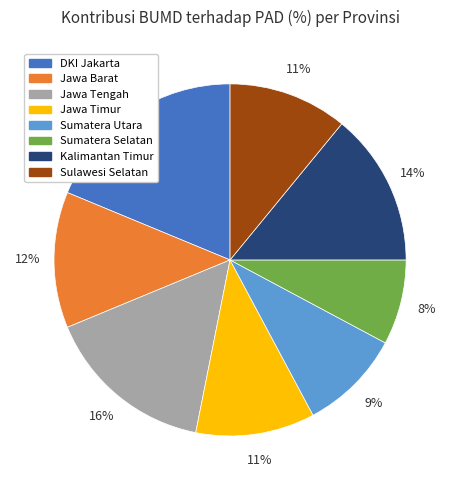

Is the sum of Sumatera Utara and Kalimantan Timur greater than half?

No